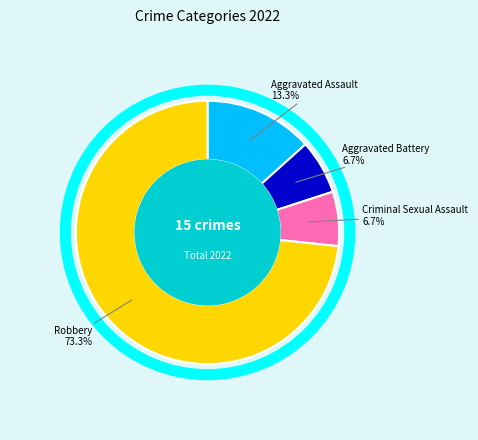

How many segments does this pie chart have?

4